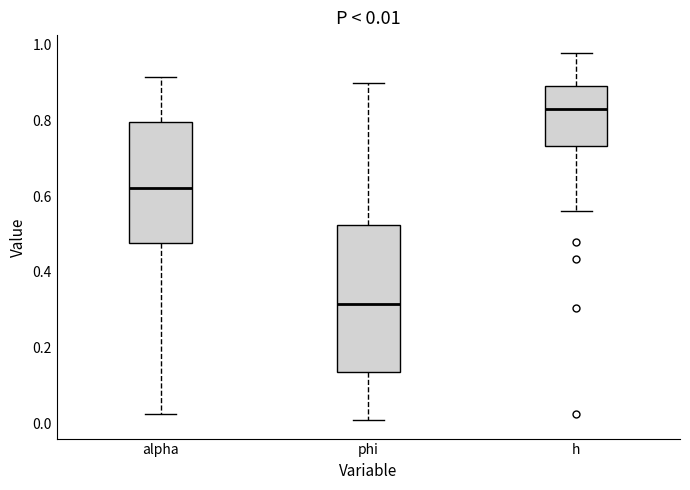

Which box has the highest median line?

h